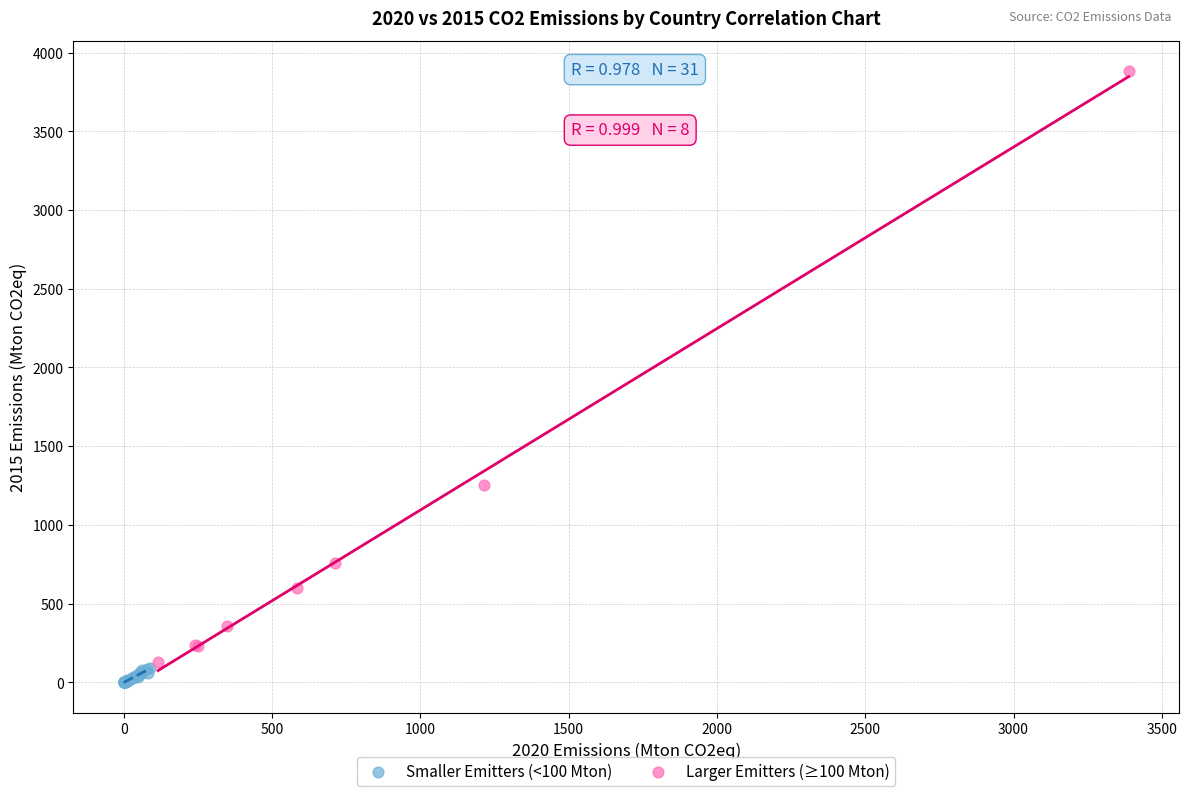

Which series has the widest spread of Y values?

Larger Emitters (≥100 Mton)